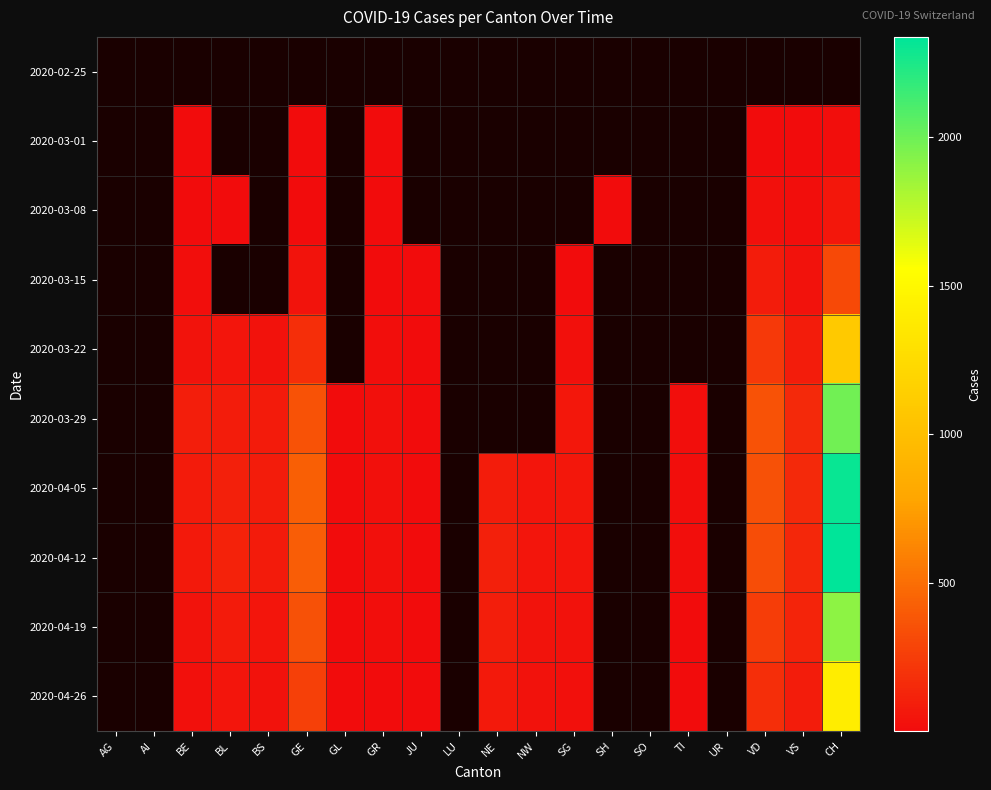

Is the value of 2020-03-08 at BS greater than the value of 2020-03-15 at SO?

No